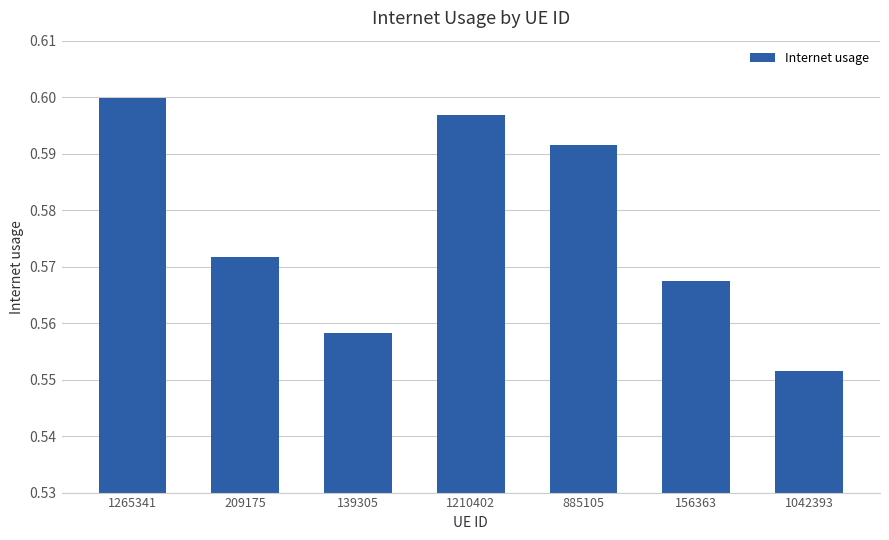

How many bars are there in total?

7